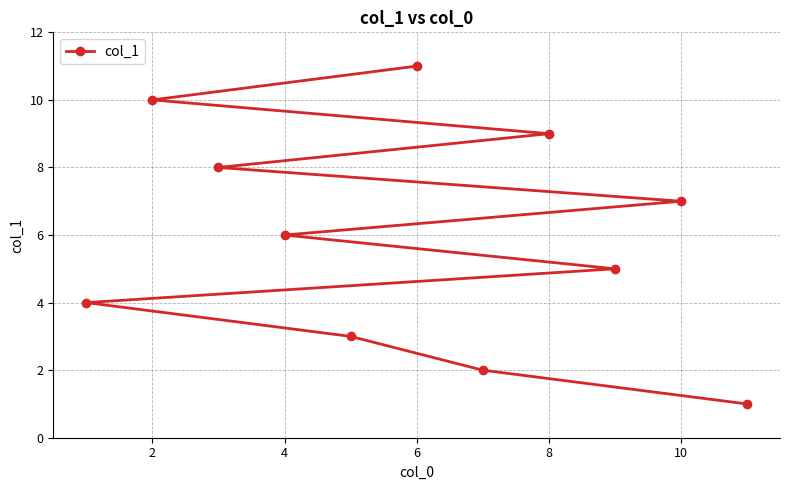

What is the minimum value shown in the chart?

1